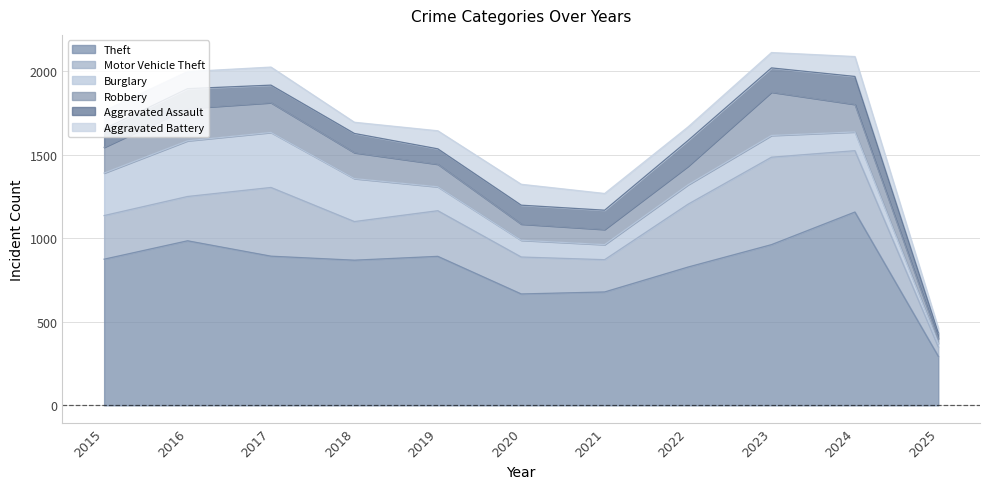

Which series has the largest range (max minus min)?

Theft